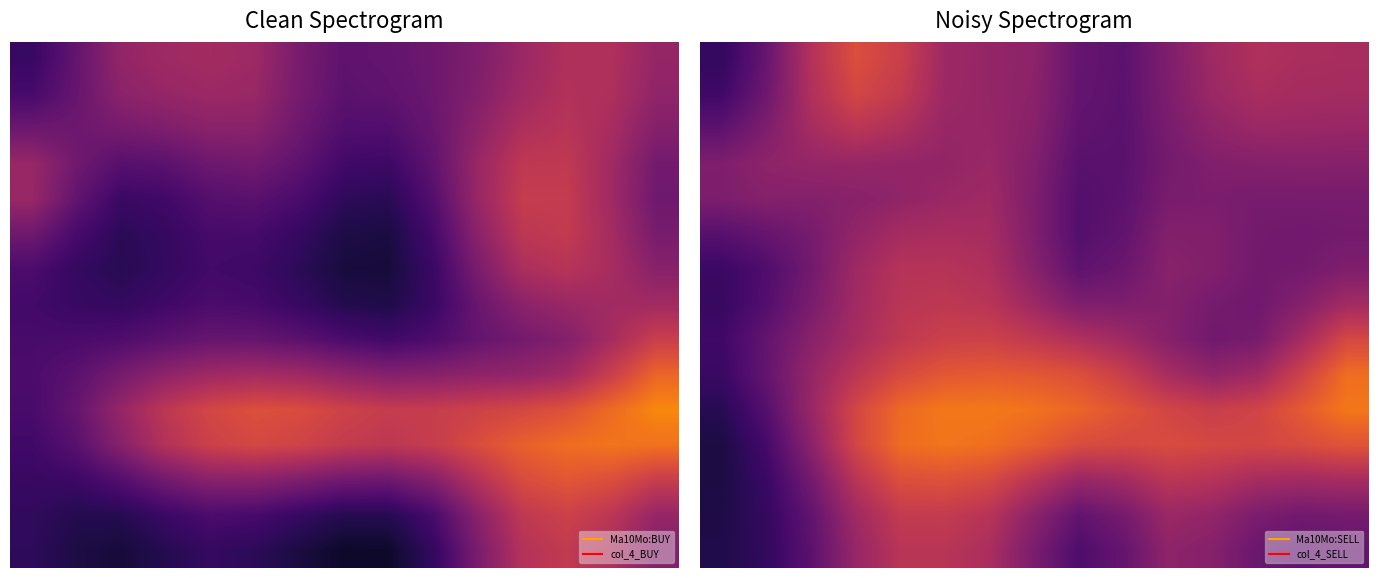

What is the greatest value displayed?

0.7